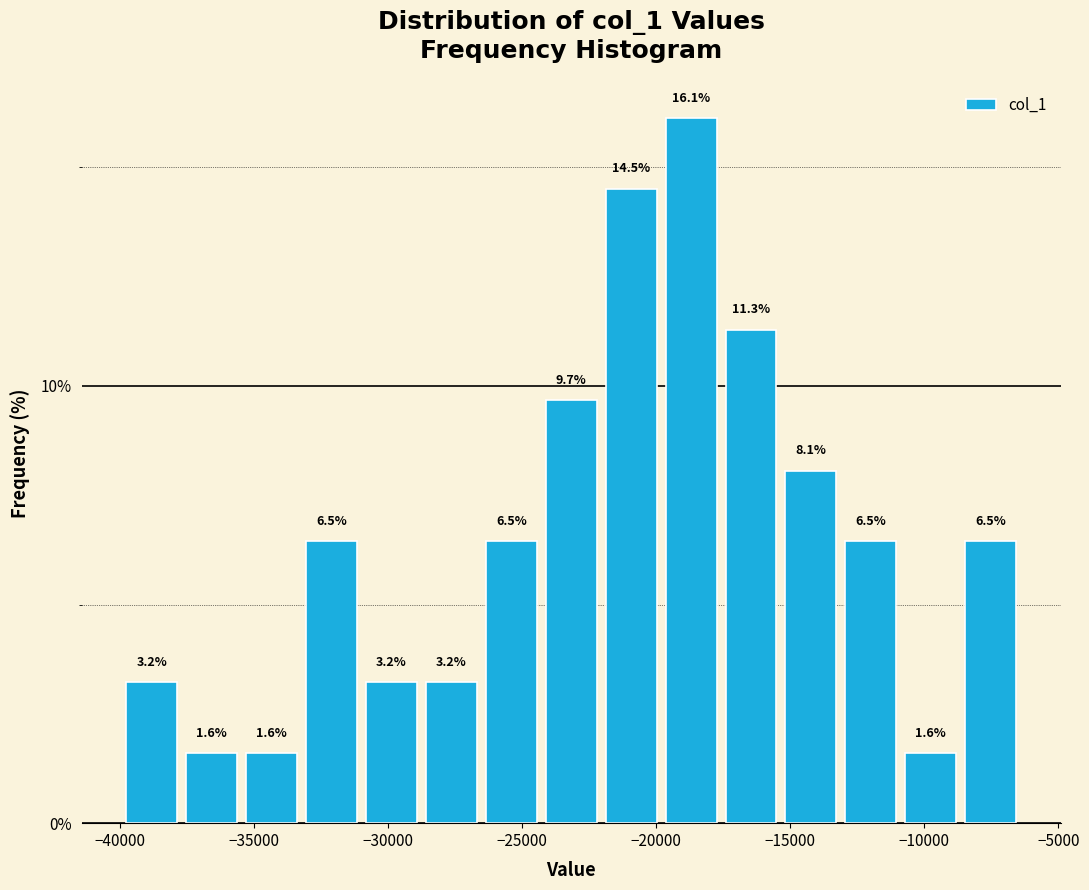

How tall is the bar that spans -20000 to -17500 on the x-axis? The bar edges are not printed on the chart, so give them approximately, as read against the axis.

16.1